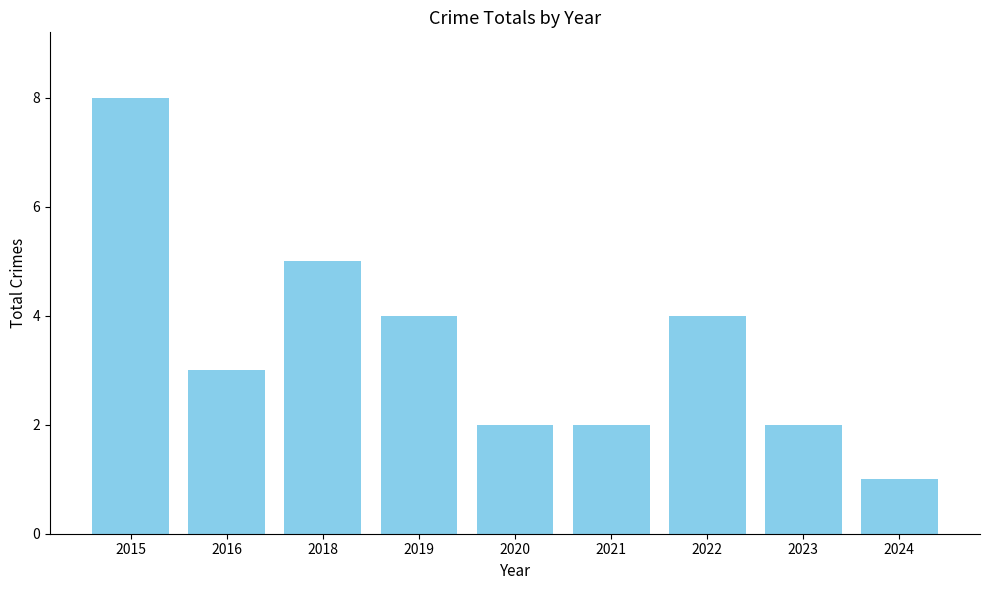

True or false: the data shows 2 at 2021.

True